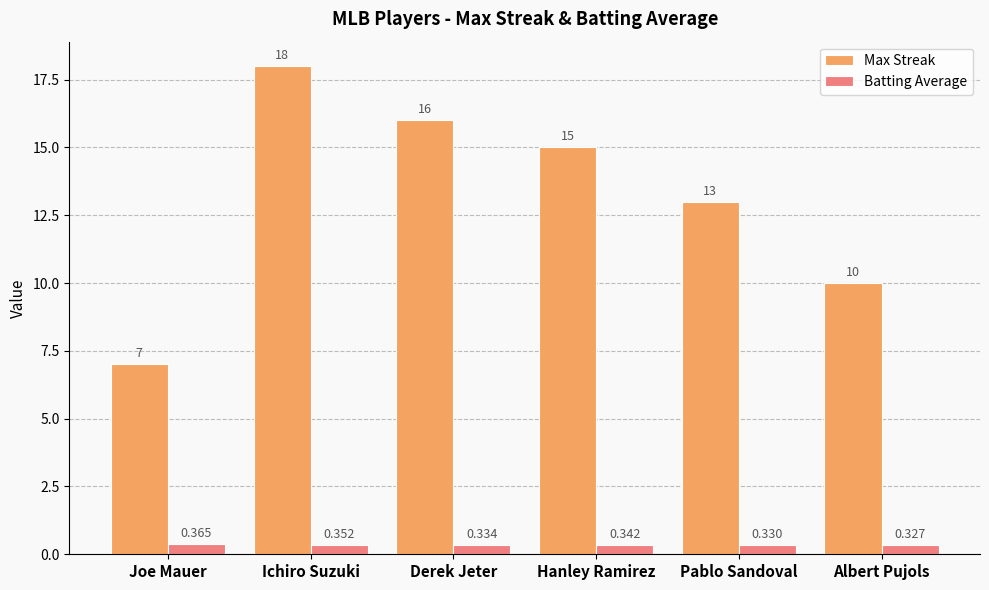

Where is Batting Average nearest to the value 0?

Albert Pujols